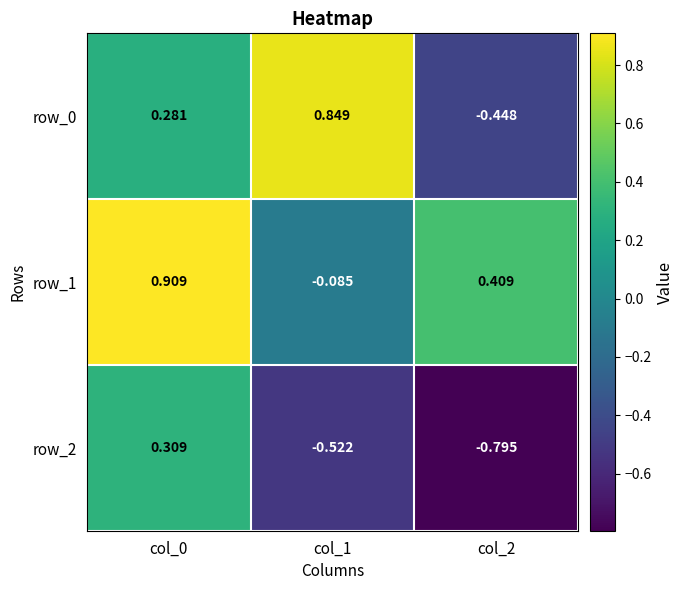

Which label corresponds to the largest value in the chart?

col_0